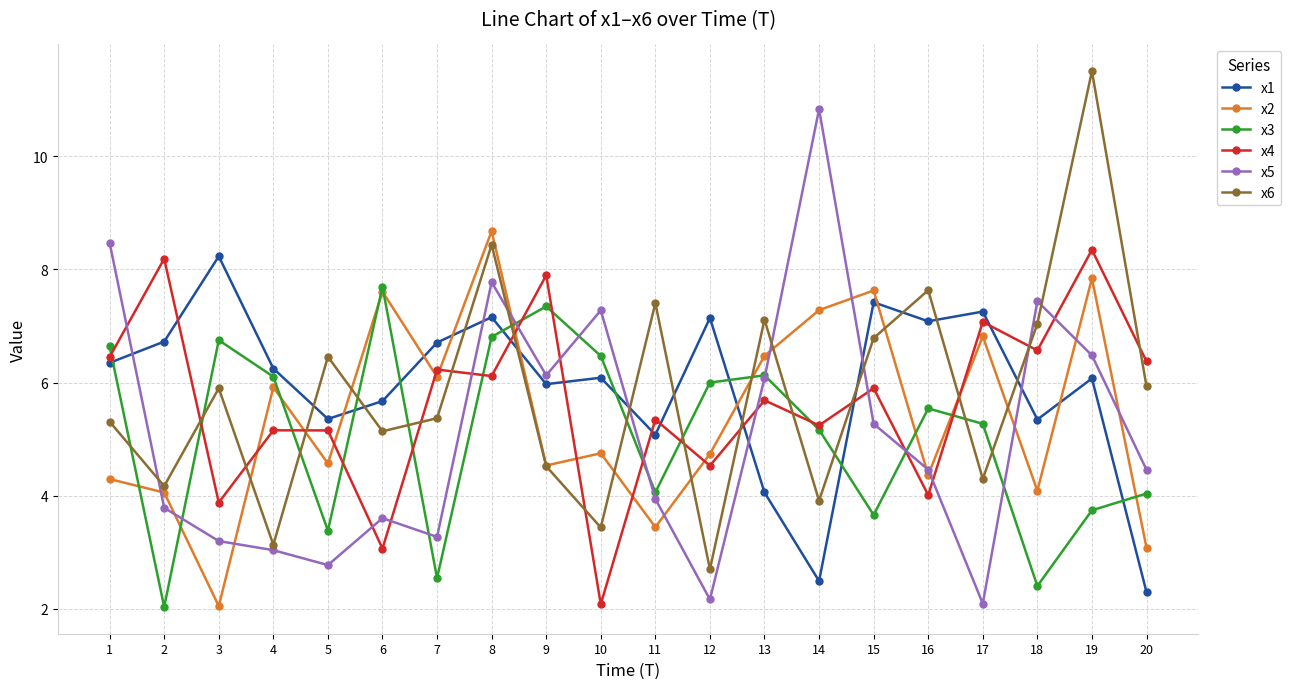

What is the total value across all series at 7?

30.2